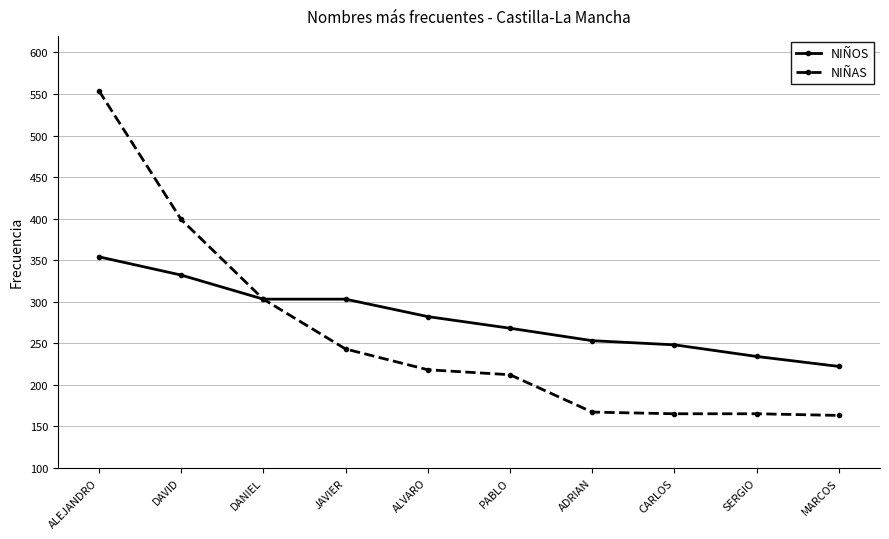

What is the minimum value shown in the chart?

163